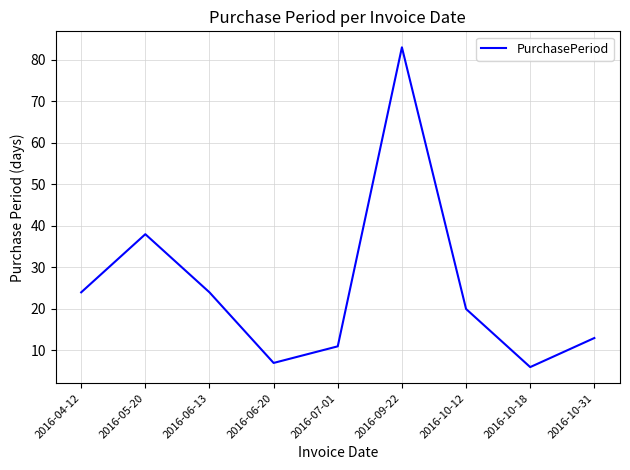

Which has a higher value, 2016-07-01 or 2016-10-31?

2016-10-31